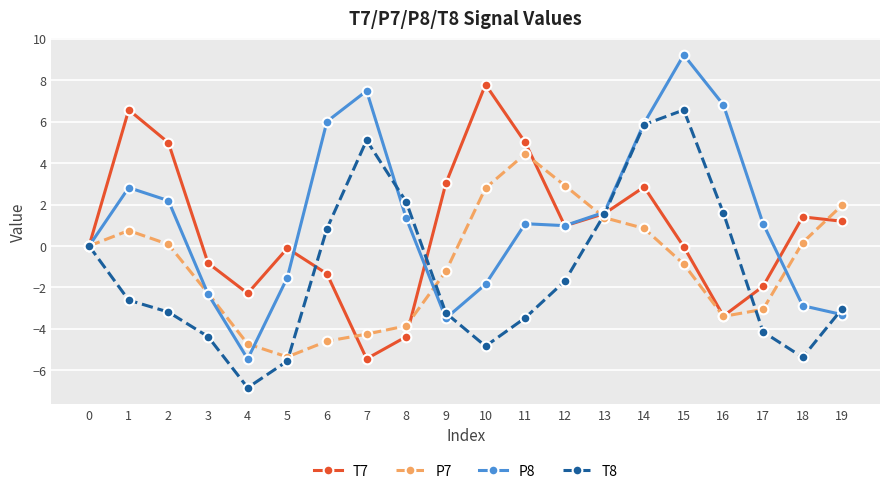

What is the value of the P8 point at the 9th from the left?

1.3